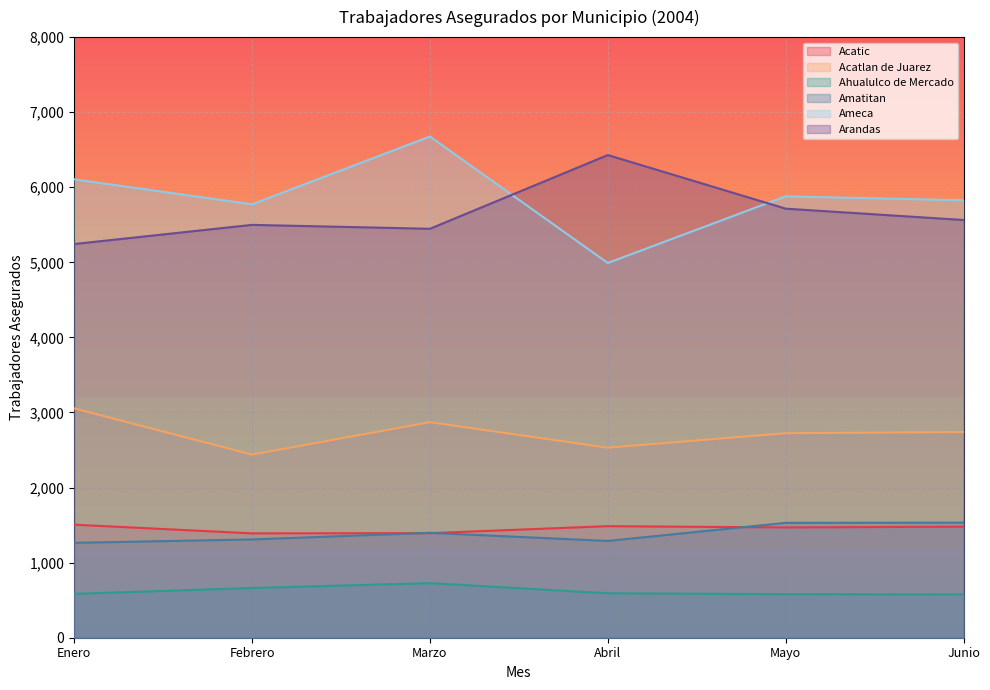

What is the sum of all Ahualulco de Mercado values?

3722